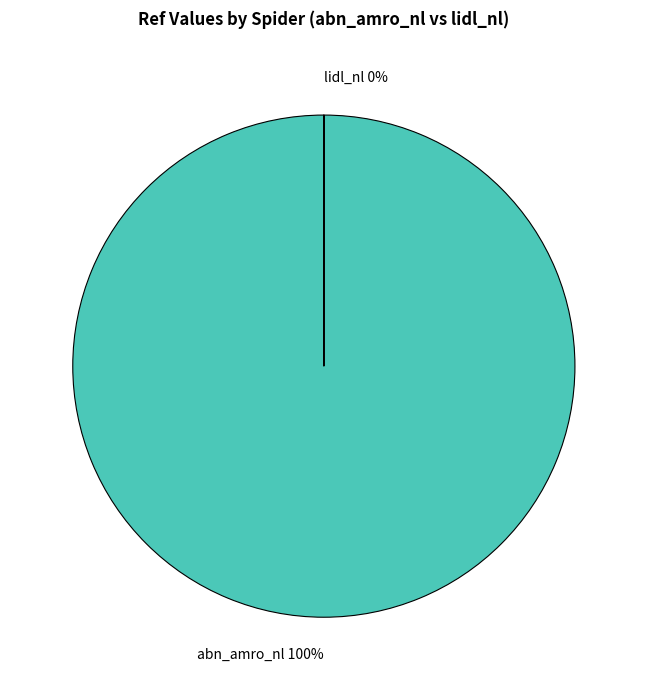

Is it true that abn_amro_nl is 99% of the pie?

False